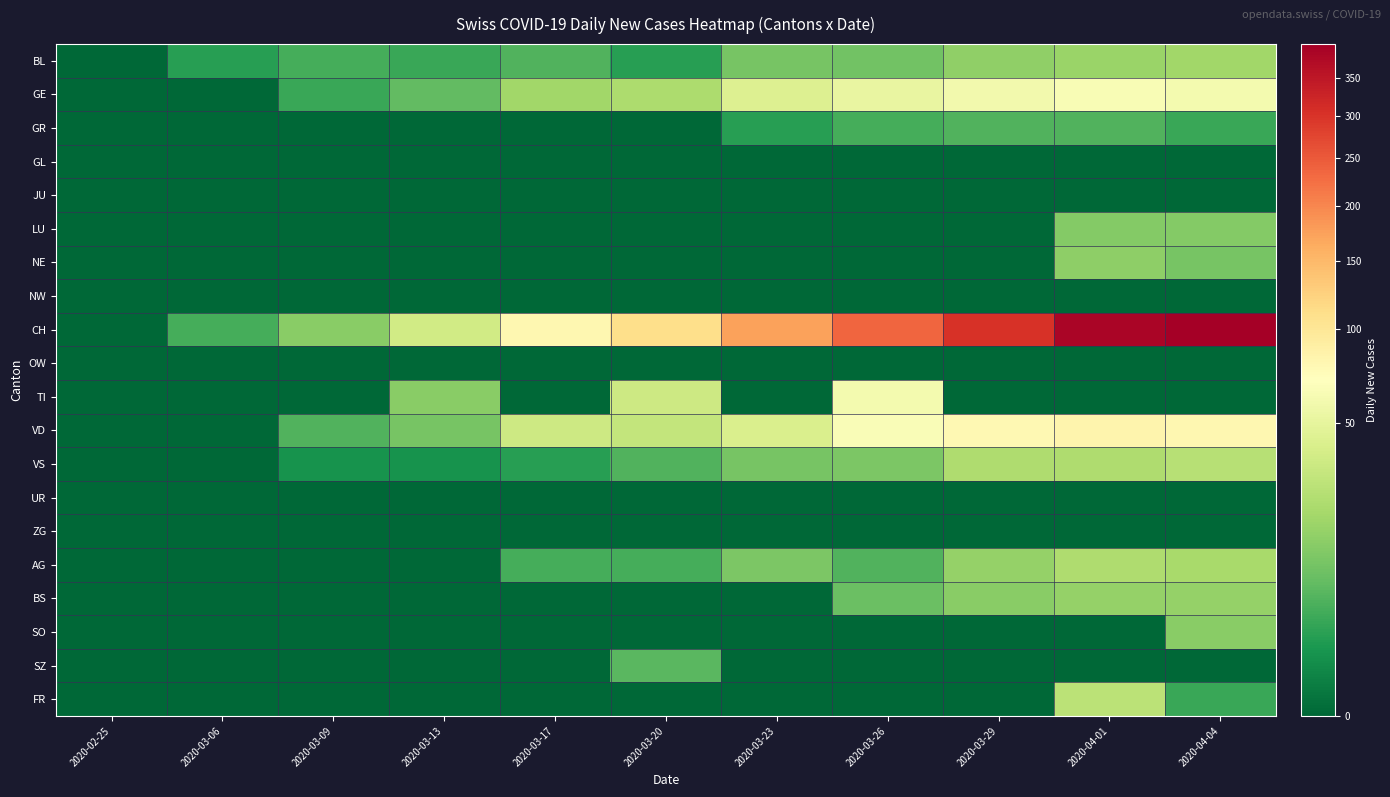

What is the difference between the highest and lowest values at 2020-04-04?

398